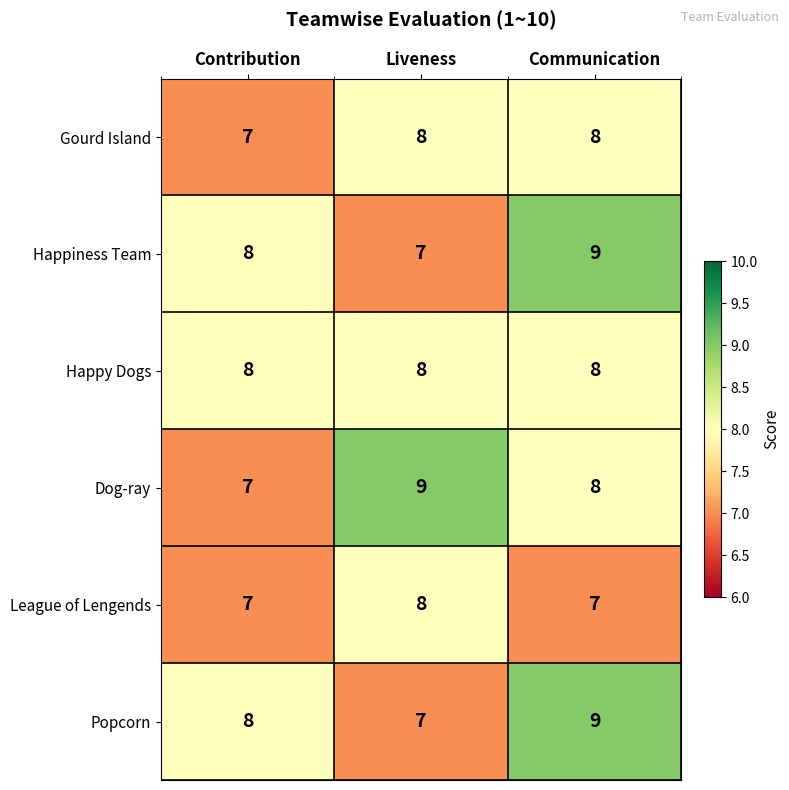

Count the Happiness Team values in the range 7 to 9.

3